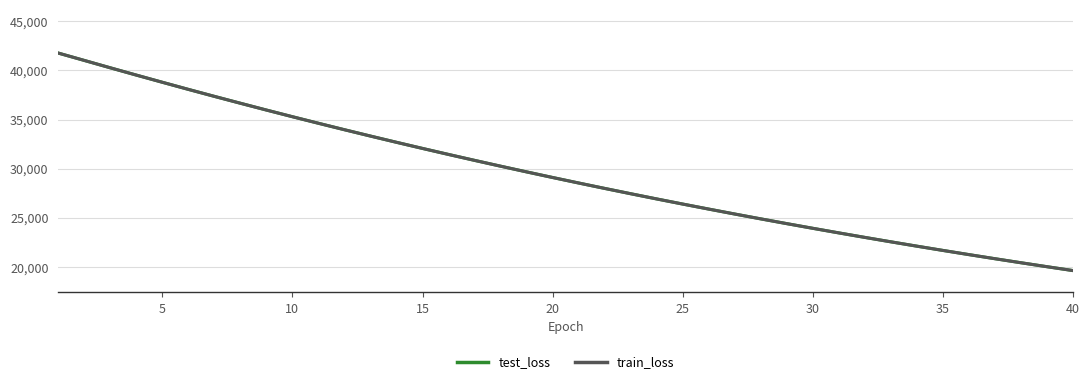

Which series has the widest spread of values?

train_loss